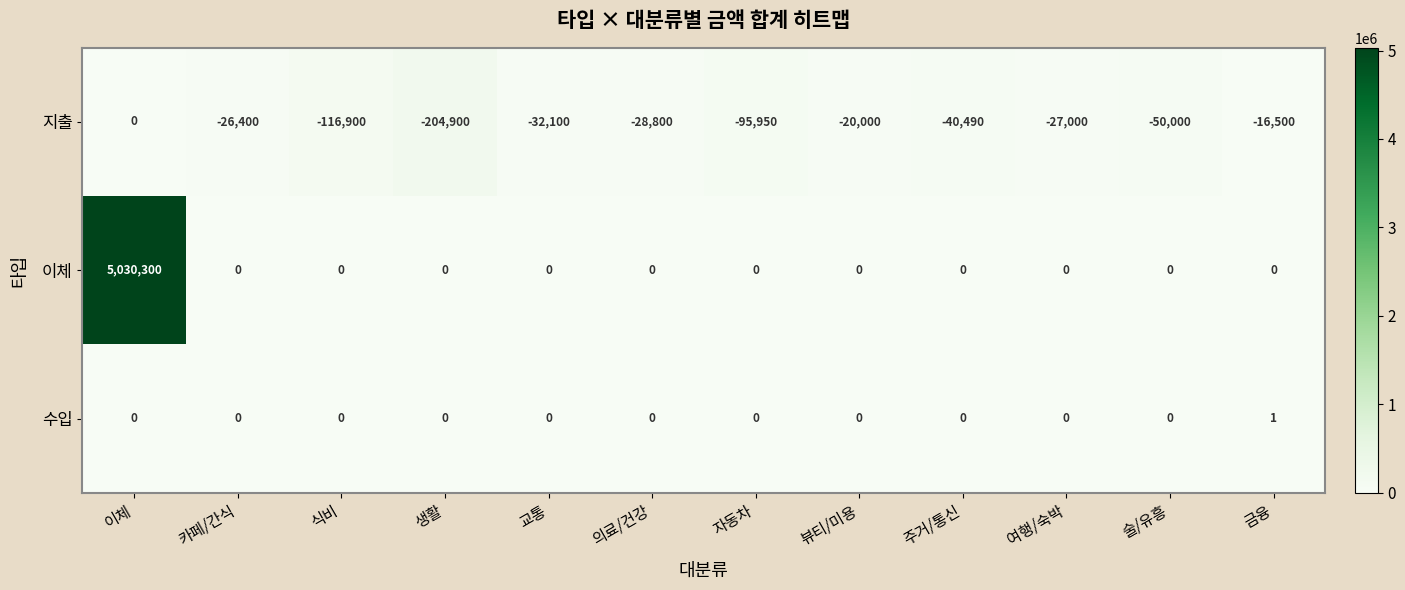

At which label is 지출 closest to -102450?

자동차